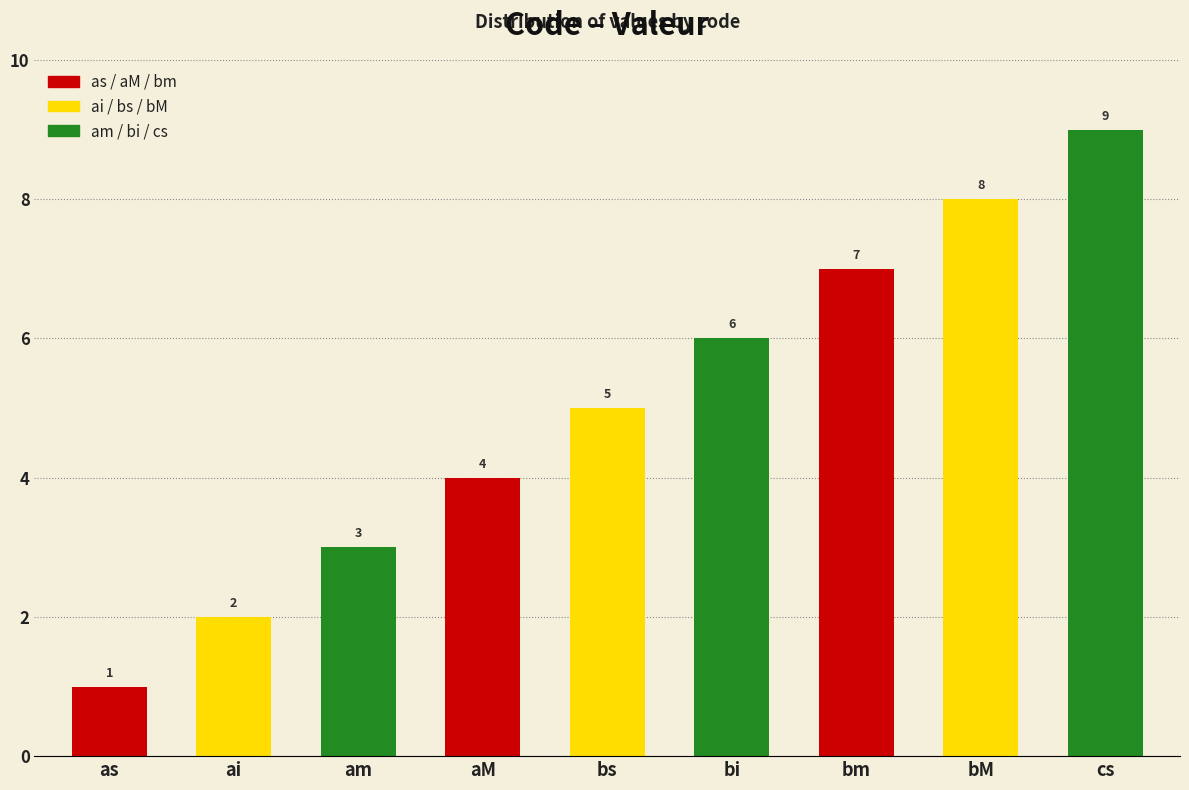

What value does the data have at bi?

6